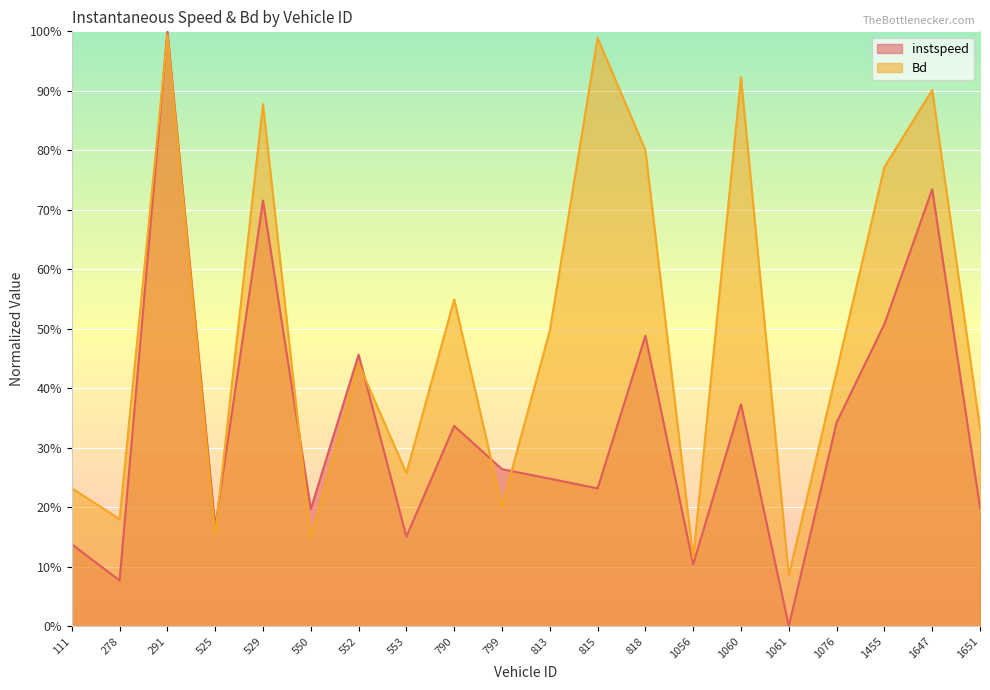

Rank the series at 1076 from highest to lowest value.

Bd, instspeed